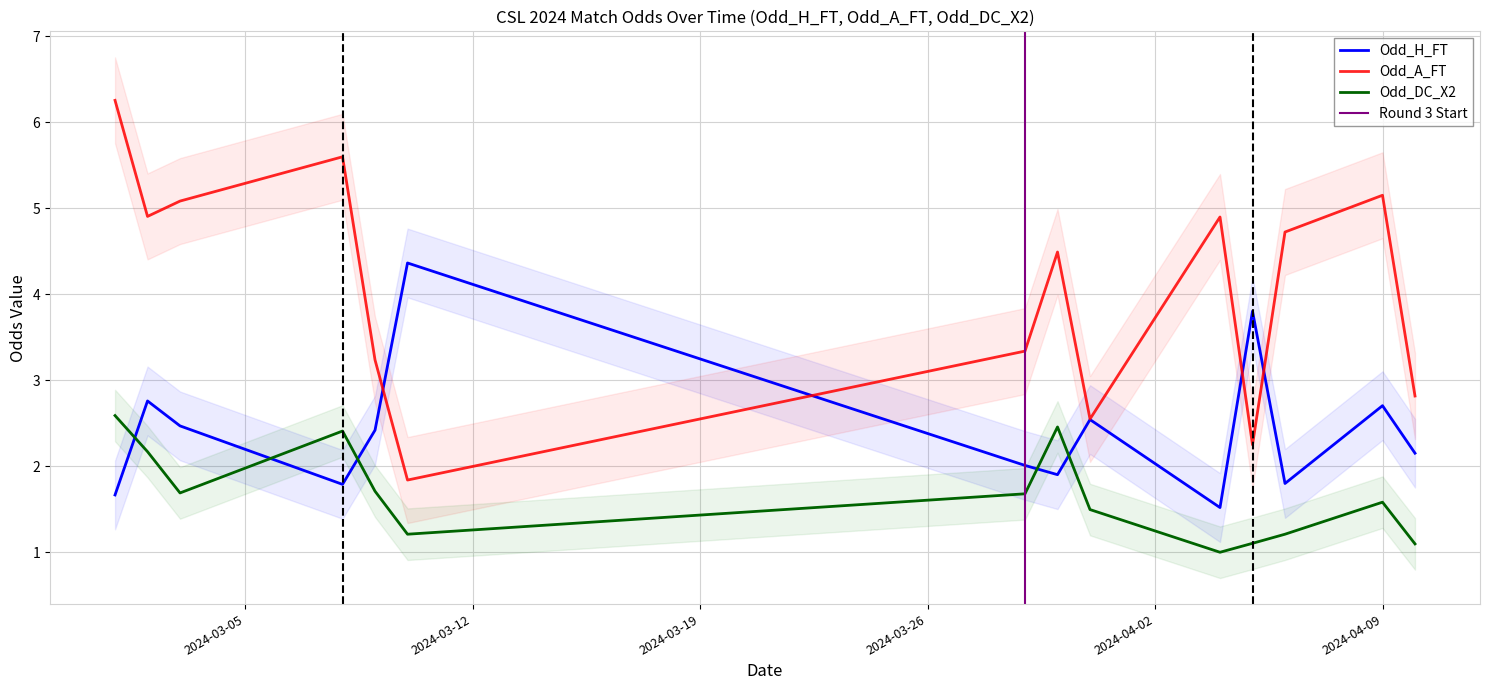

Which series changed the most between 11 and 25?

Odd_H_FT